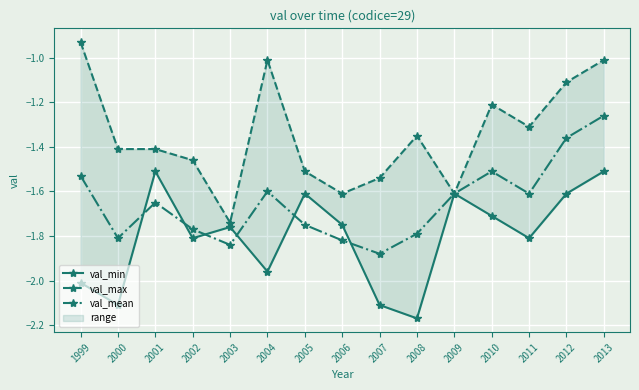

The val_max series shows -0.9 at 2011. True or false?

False